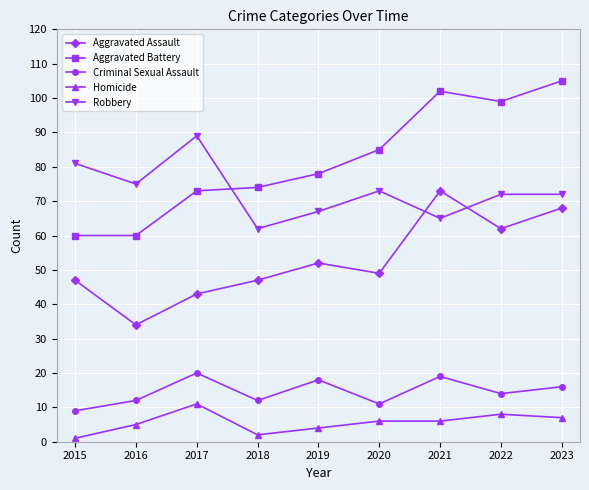

Which category has the lowest value across all series?

2015